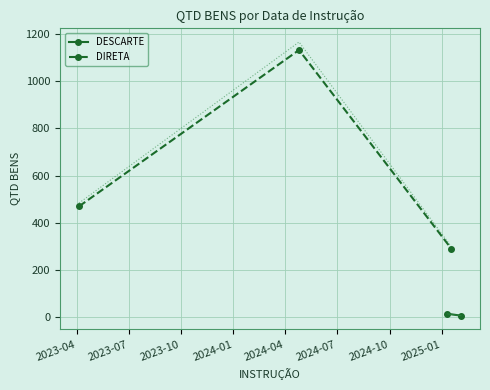

What is the lowest value of the DIRETA series?

290